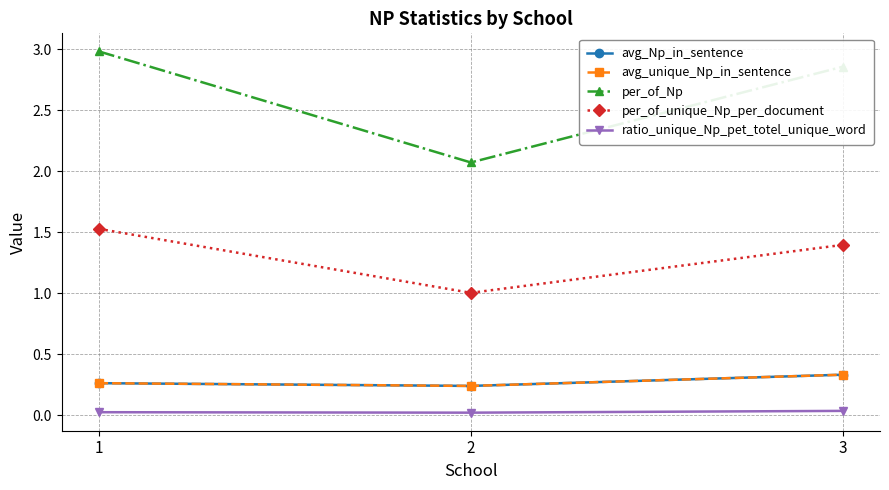

Does the chart have visible grid lines?

Yes